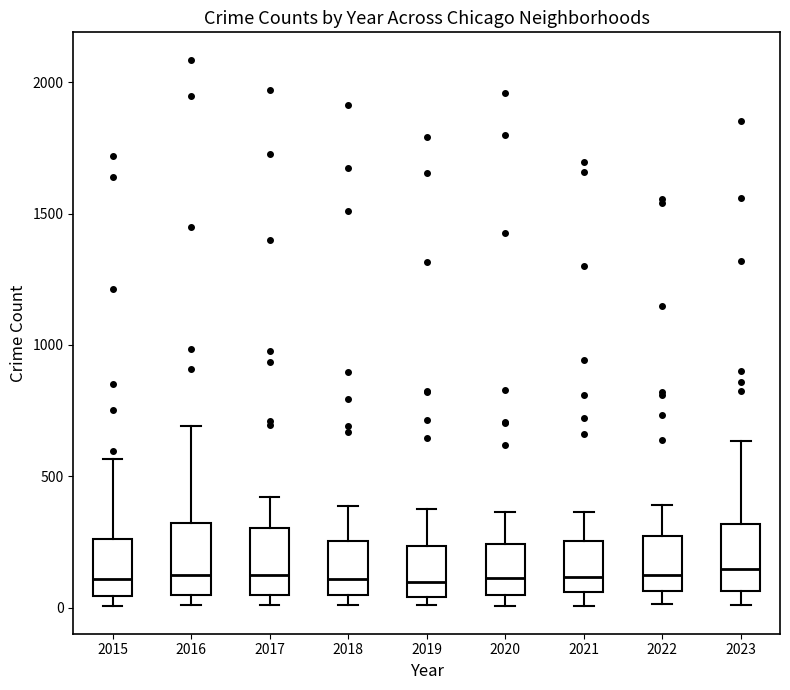

Where does the lower whisker of the box at x = 2021 end on the y-axis? The values are not printed on the chart, so give them approximately, as read against the axis.

0